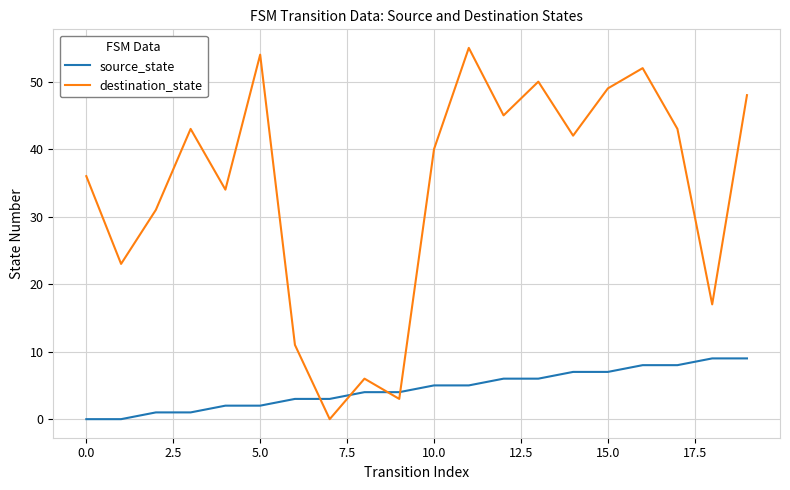

True or false: source_state and destination_state intersect in this chart.

True